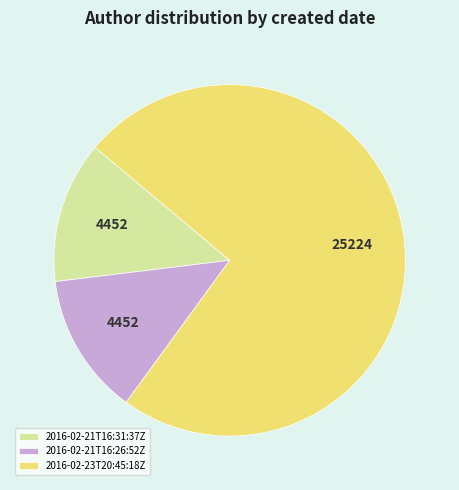

Is it true that 2016-02-23T20:45:18Z is 74% of the pie?

True